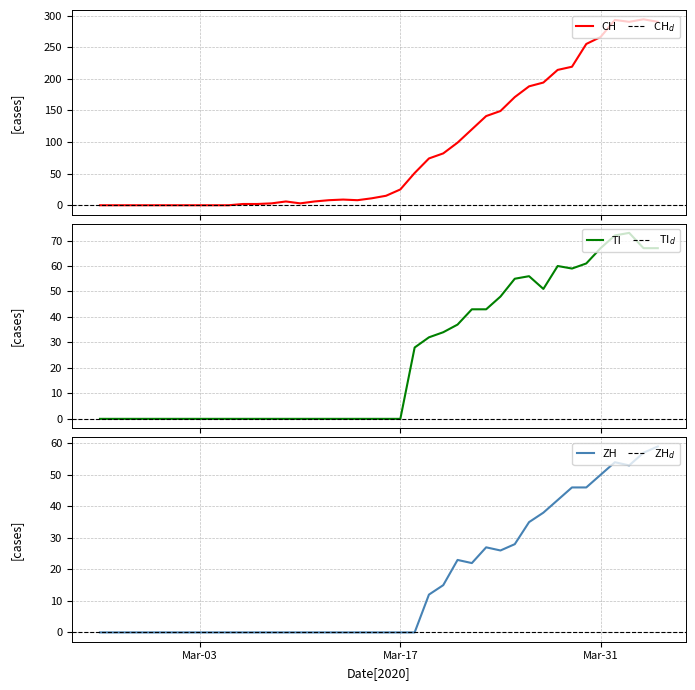

What is the highest value of the CH series?

294